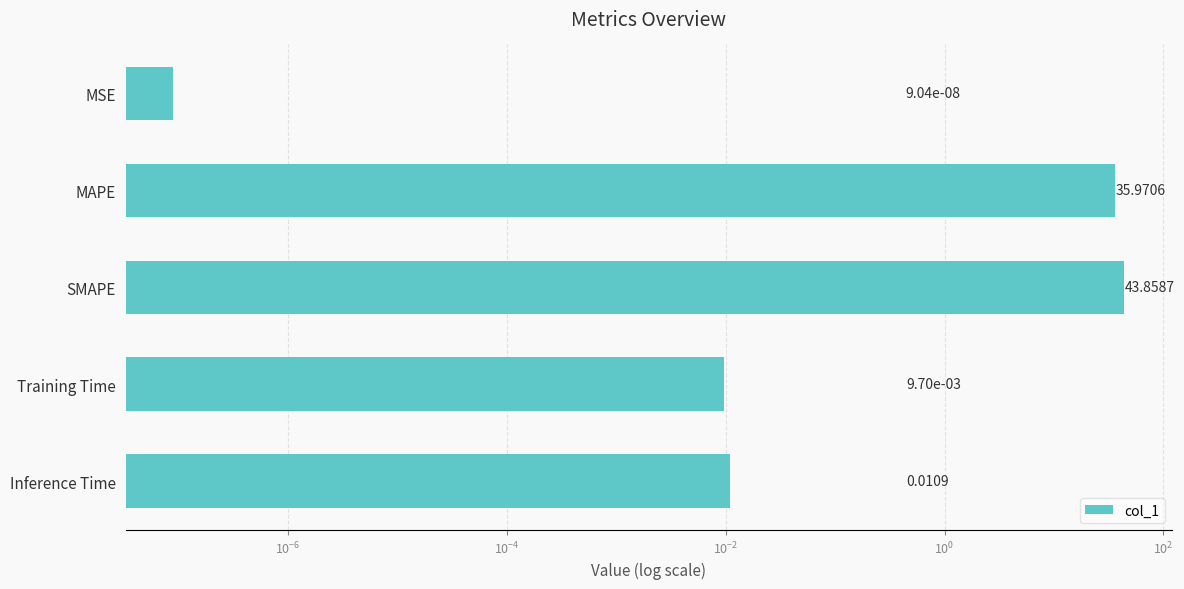

What is the sum of all values?

79.8